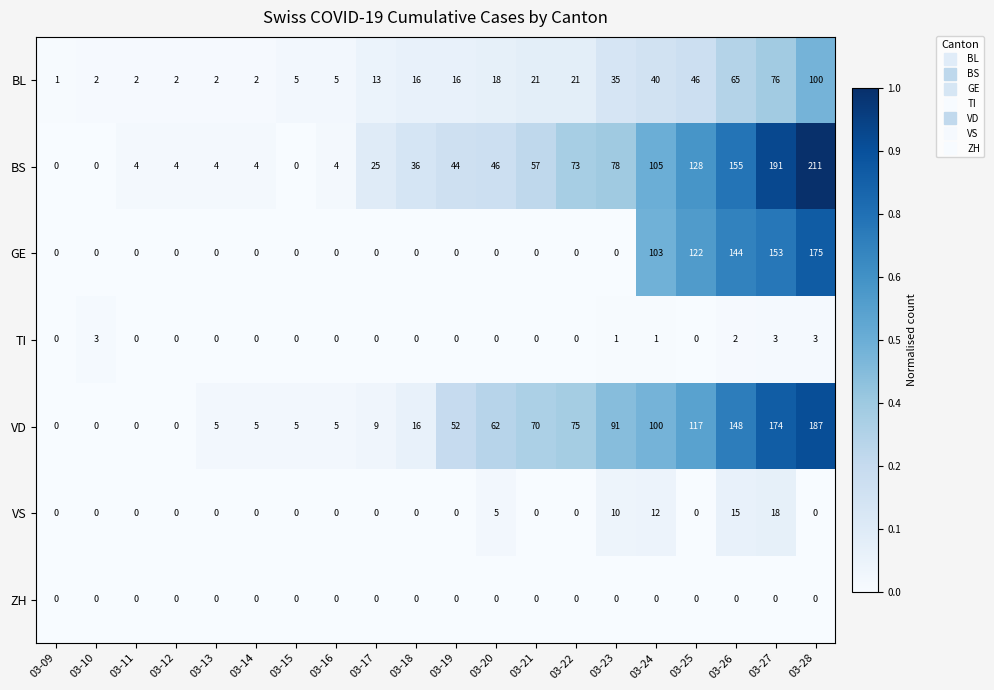

Rank the series by their maximum value, from highest to lowest.

BS, VD, GE, BL, VS, TI, ZH